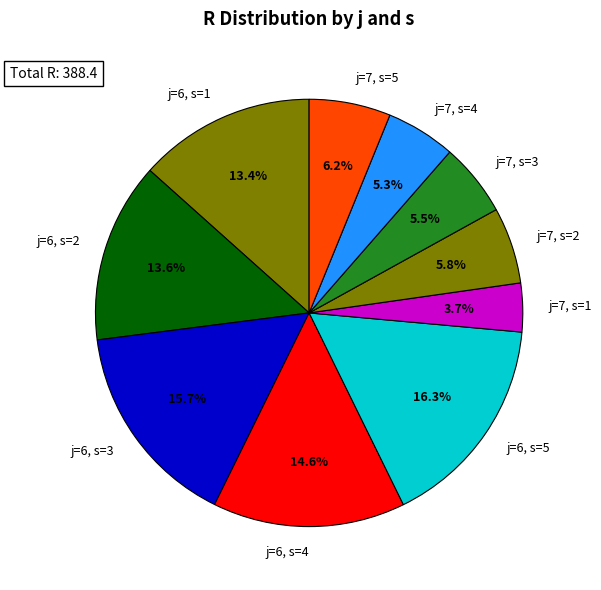

What is the ratio of the value at j=6, s=3 to the value at j=6, s=5?

1.0